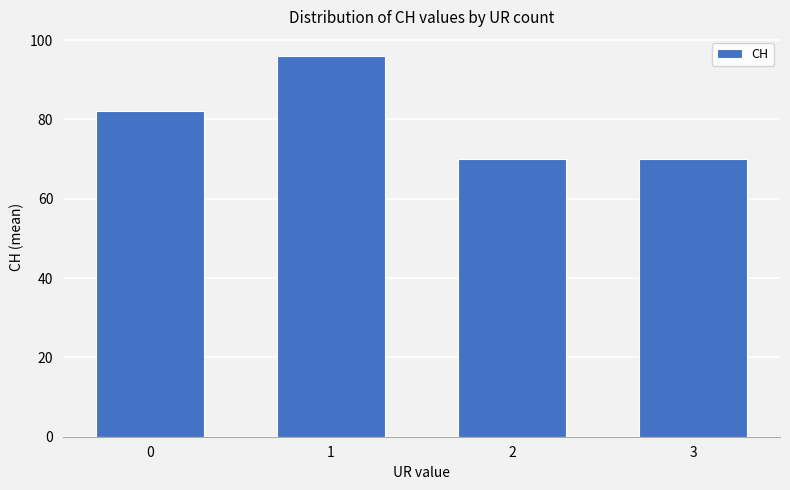

What is the difference between the values at 3 and 1?

26